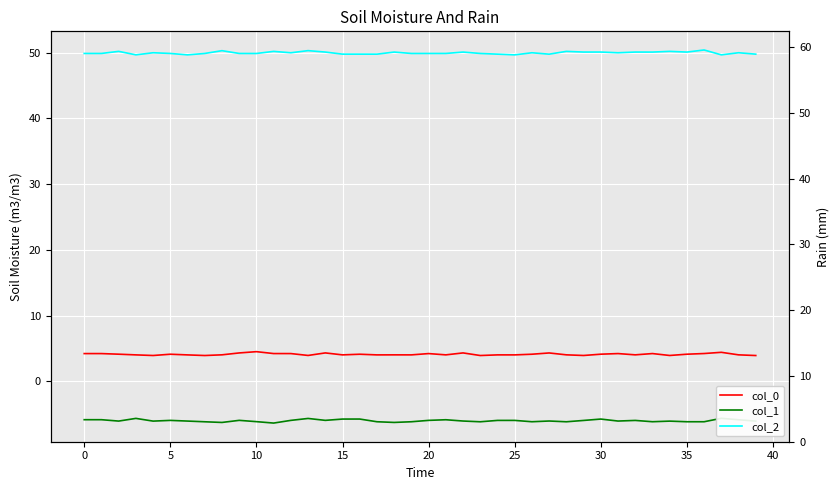

What is the lowest value of the col_1 series?

-6.3